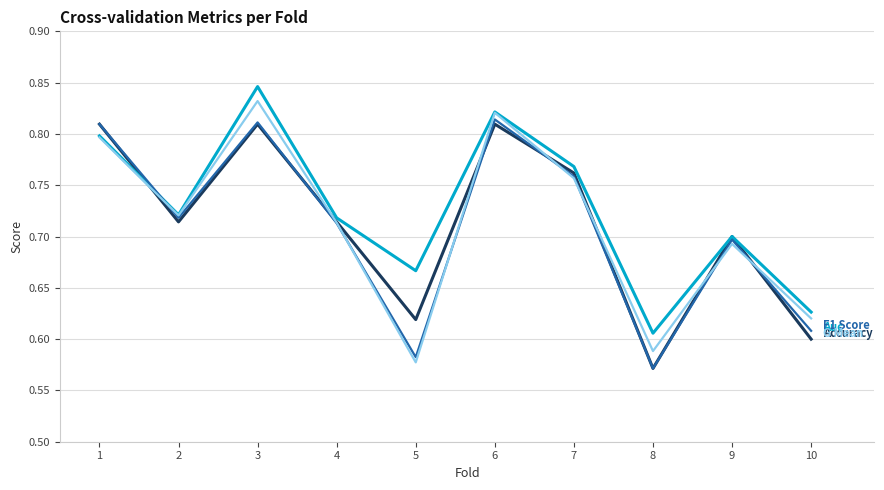

Does the chart display data point markers on the line(s)?

No